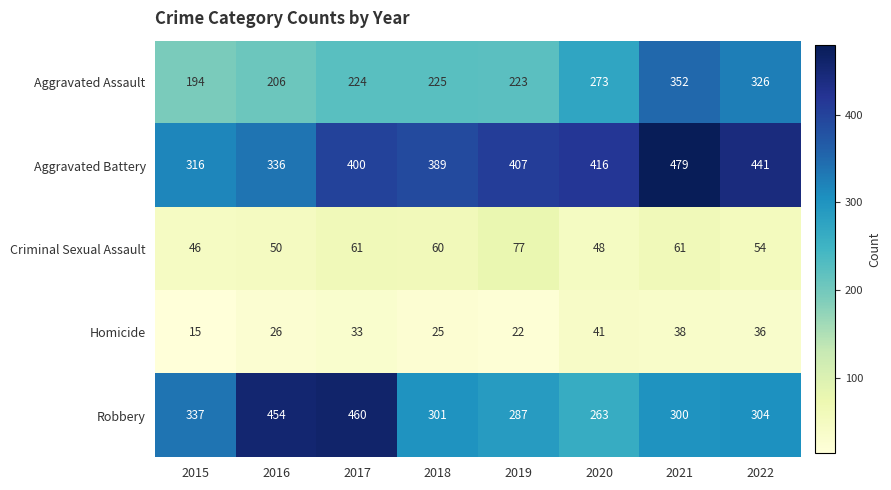

What is the sum of all Aggravated Assault values?

2023